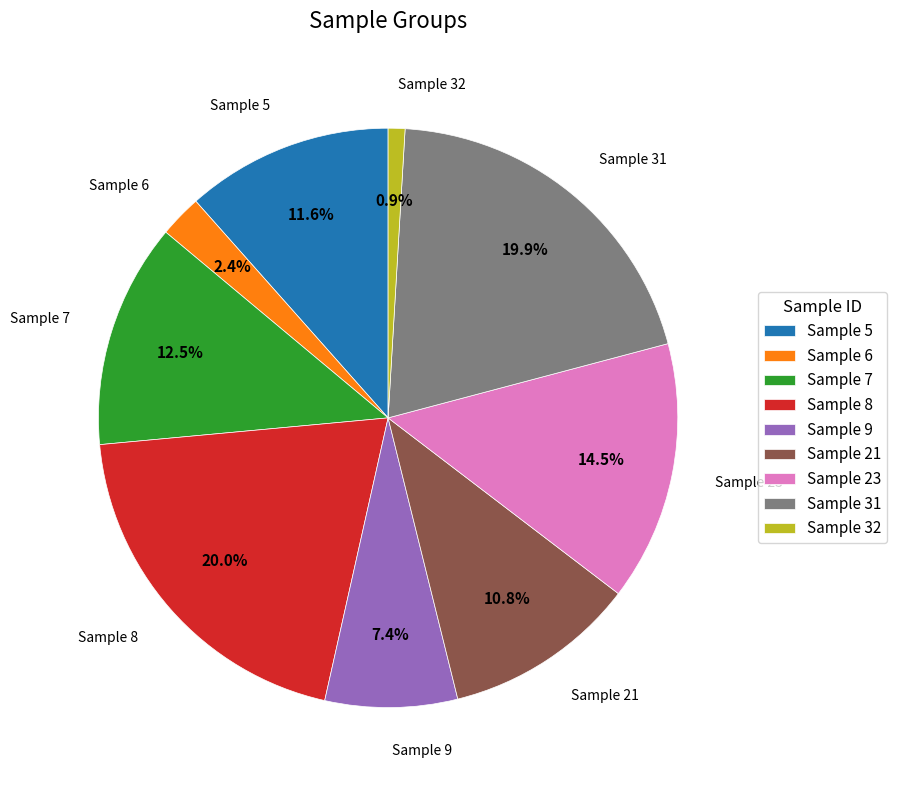

Combined, do Sample 6 and Sample 23 account for over 50%?

No